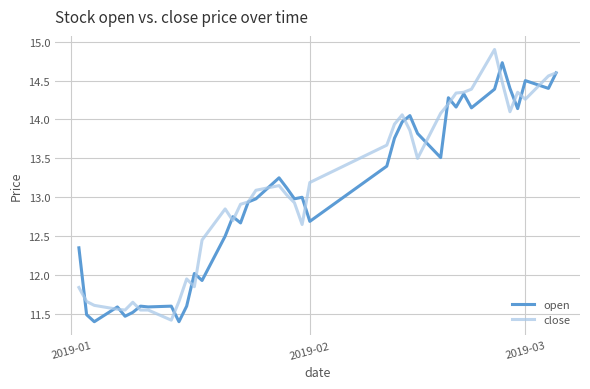

What is the greatest value displayed?

14.9